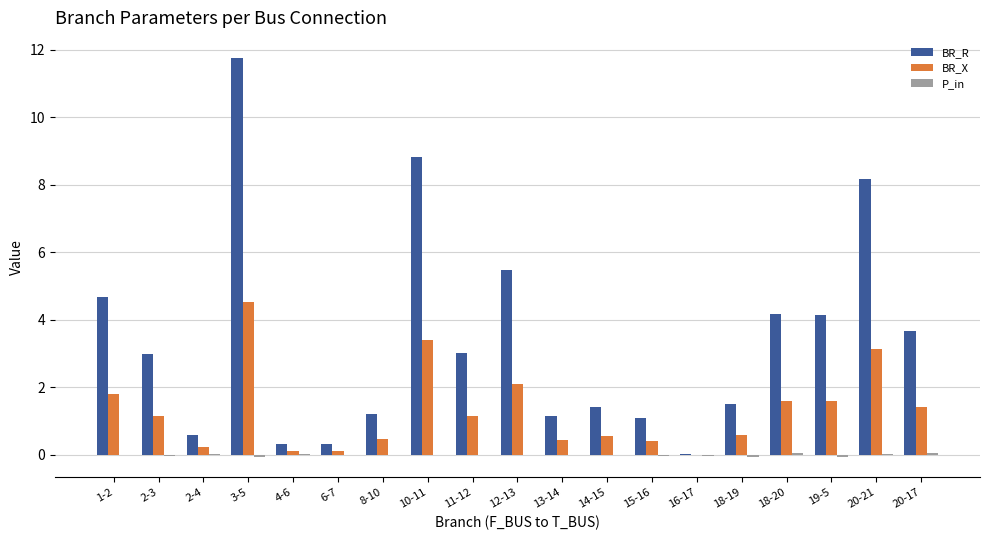

What is the greatest value displayed?

11.8